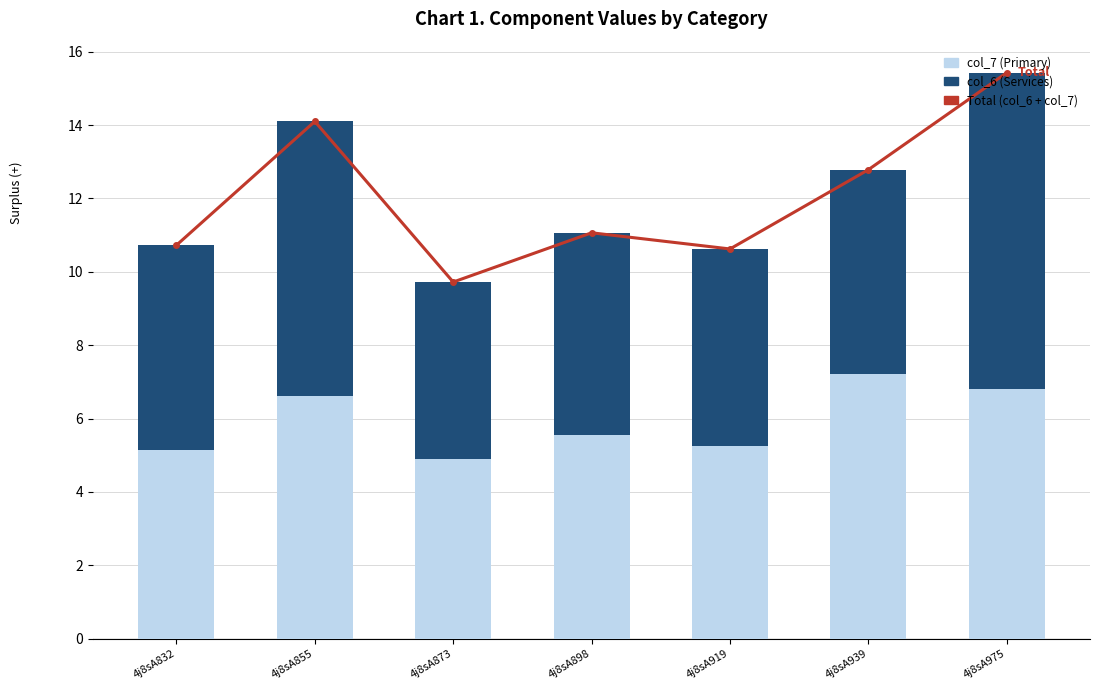

At how many categories does at least one series exceed 5?

7